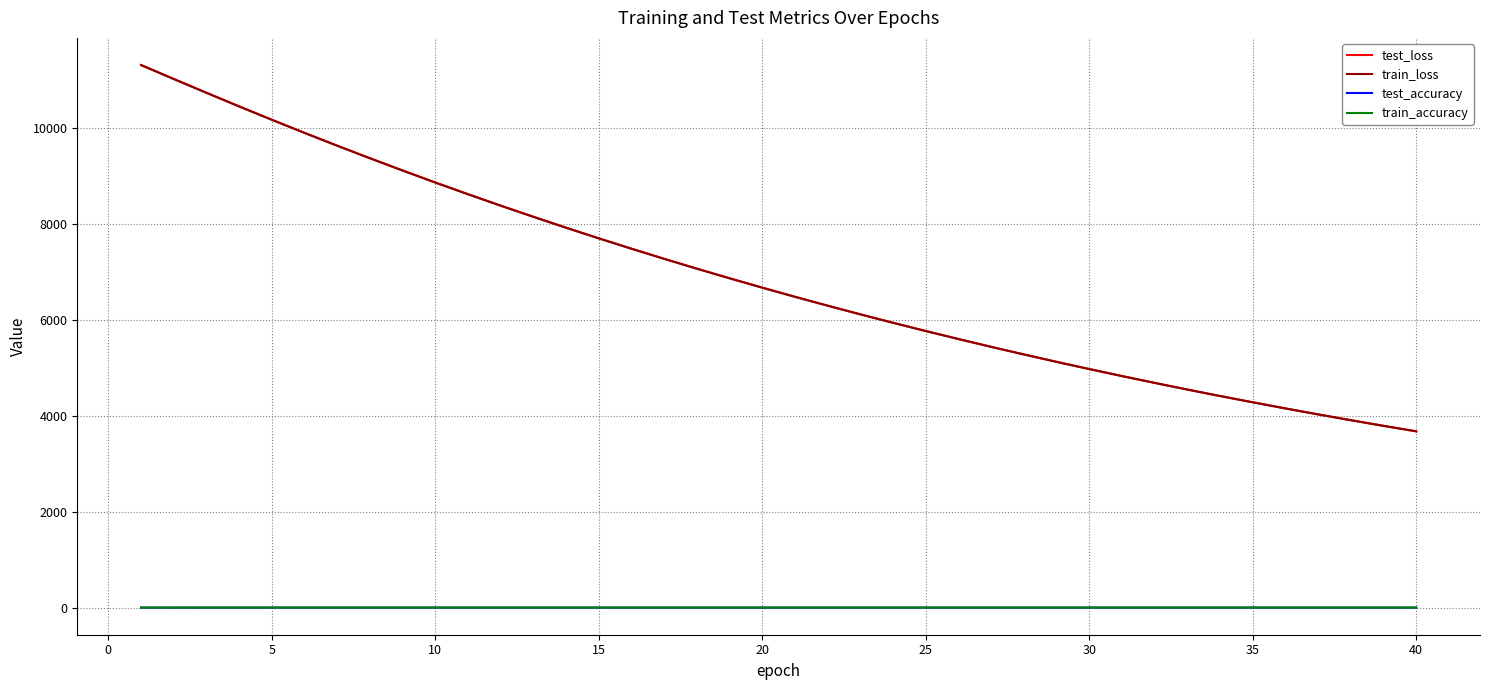

Which series has the largest range (max minus min)?

test_loss